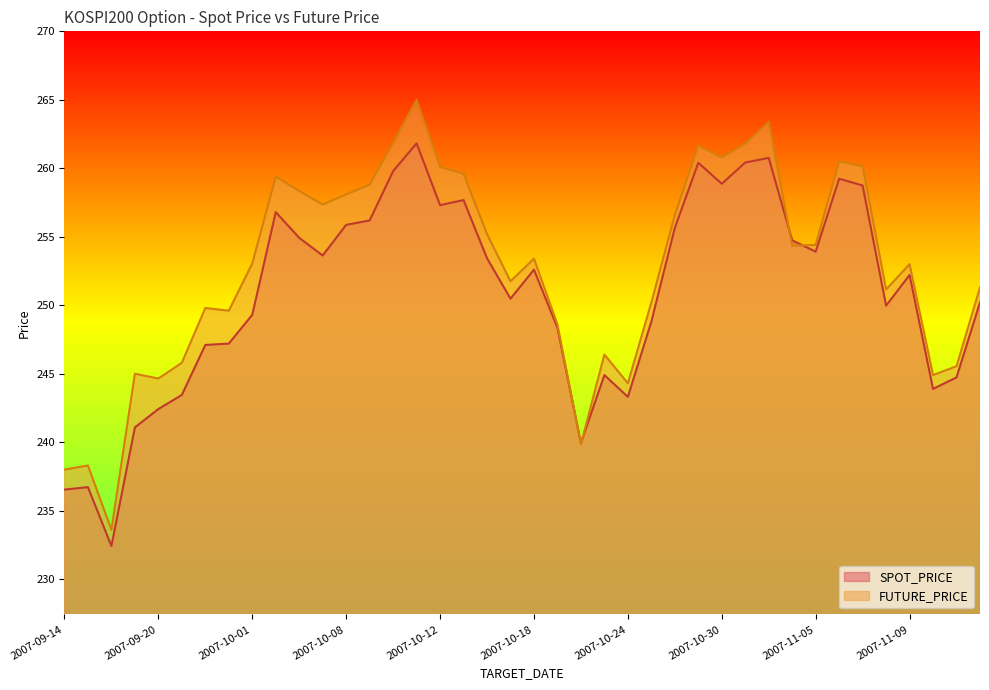

How many data points in FUTURE_PRICE are less than 253?

18